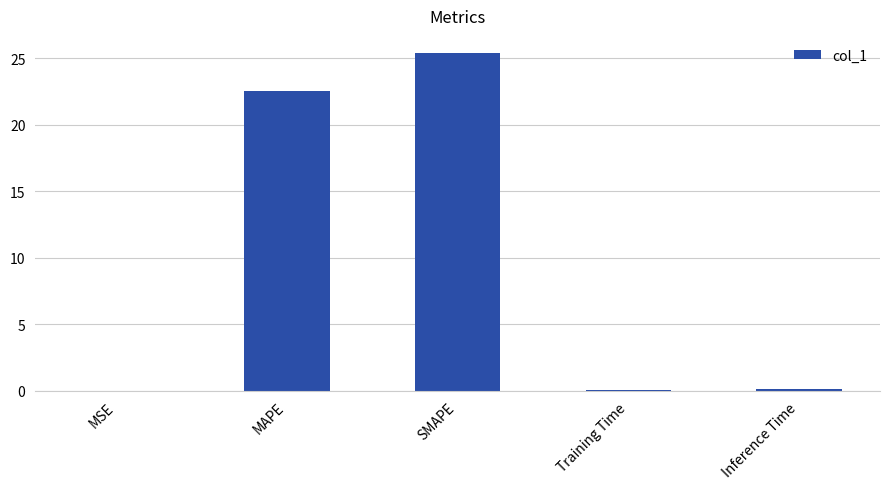

What is the greatest value displayed?

25.4